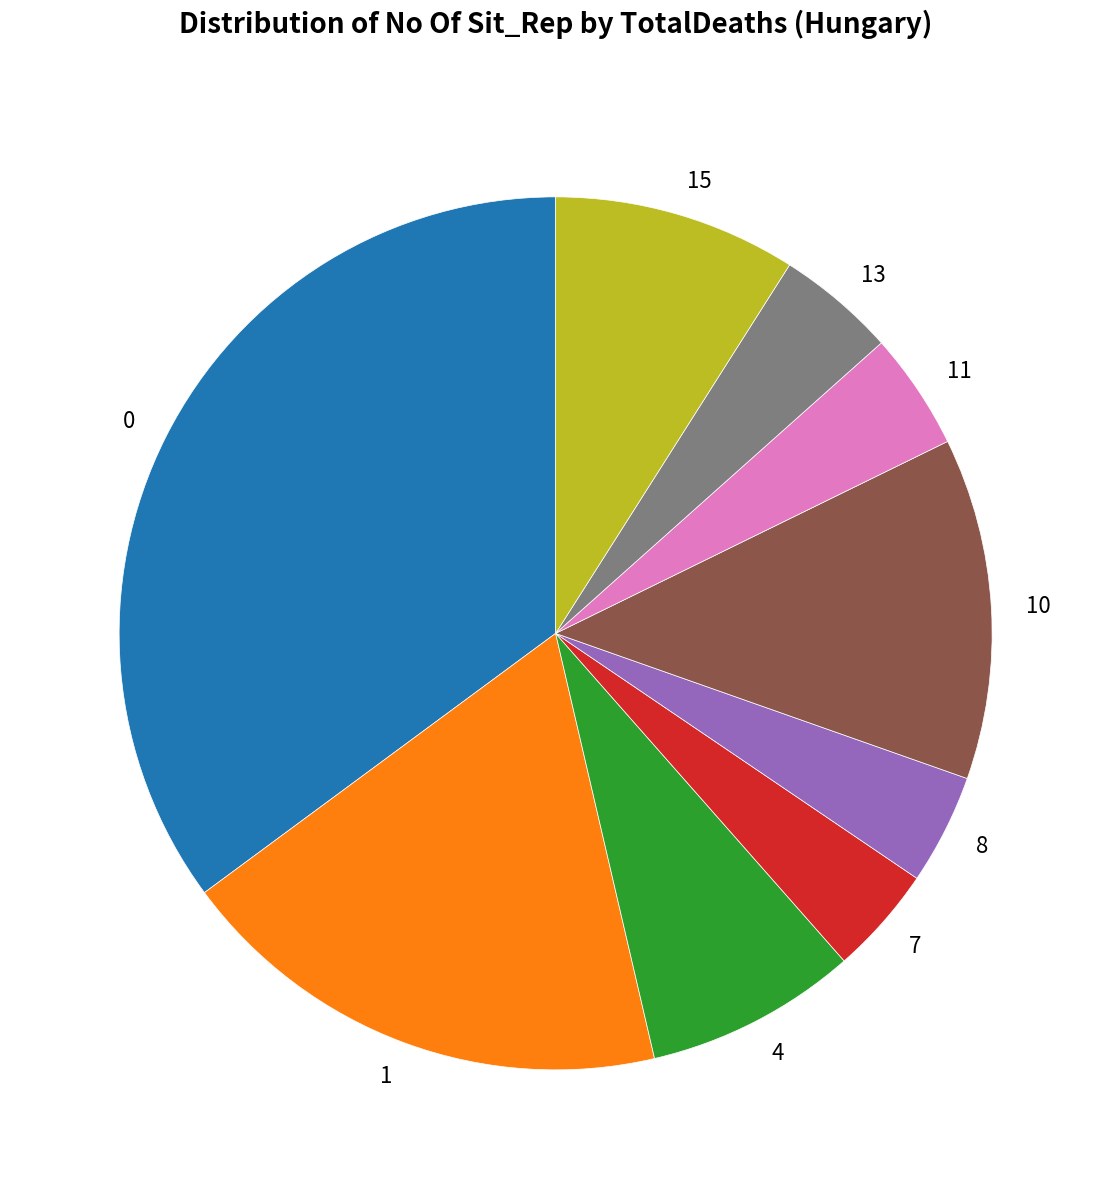

How many segments does this pie chart have?

9